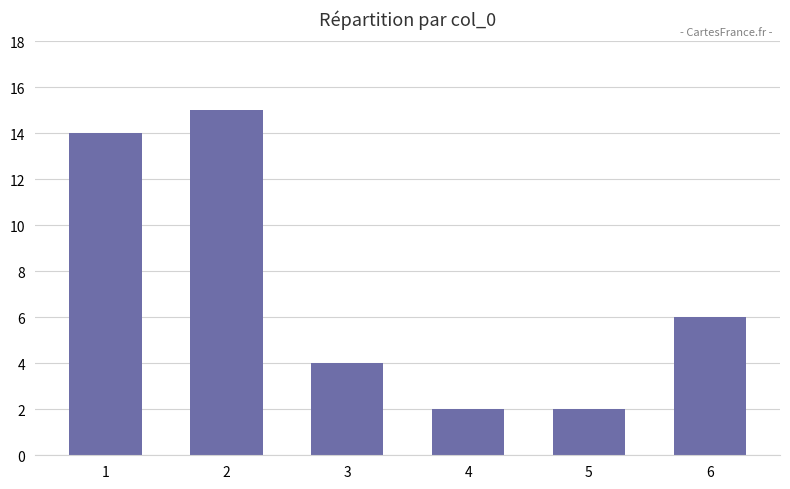

True or false: the data shows 14 at 1.

True